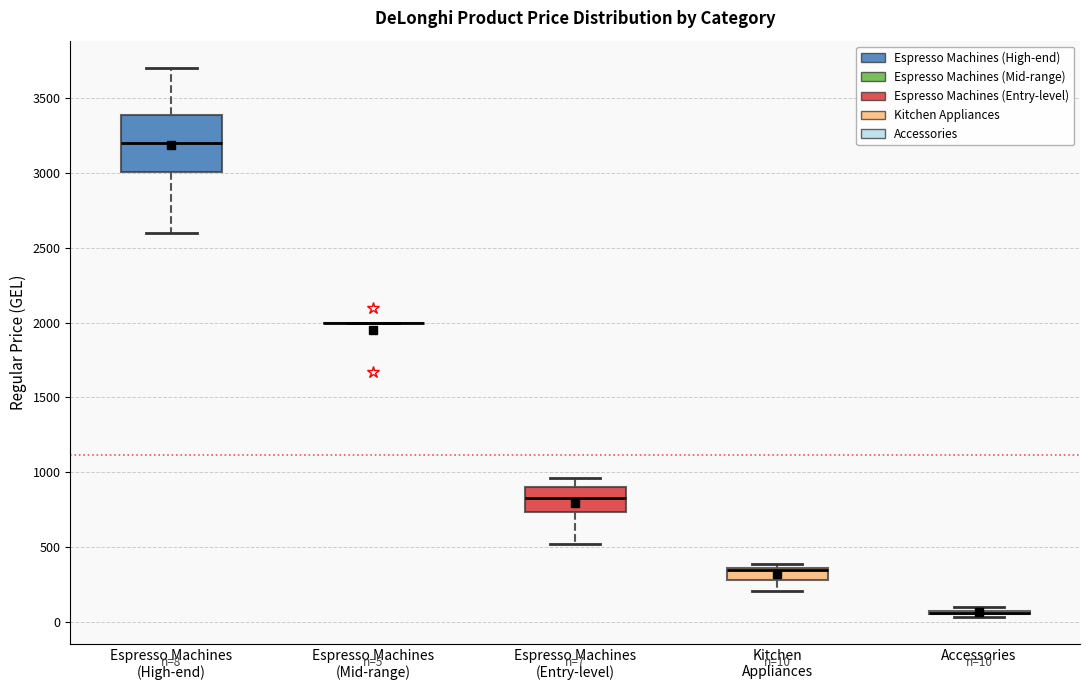

Which box is the tallest, from its lower edge to its upper edge?

Espresso Machines (High-end)